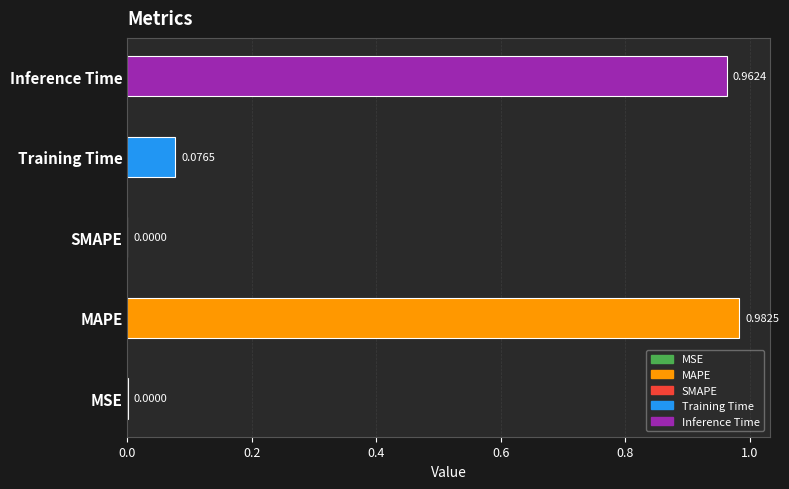

Which category has the highest value across all series?

MAPE